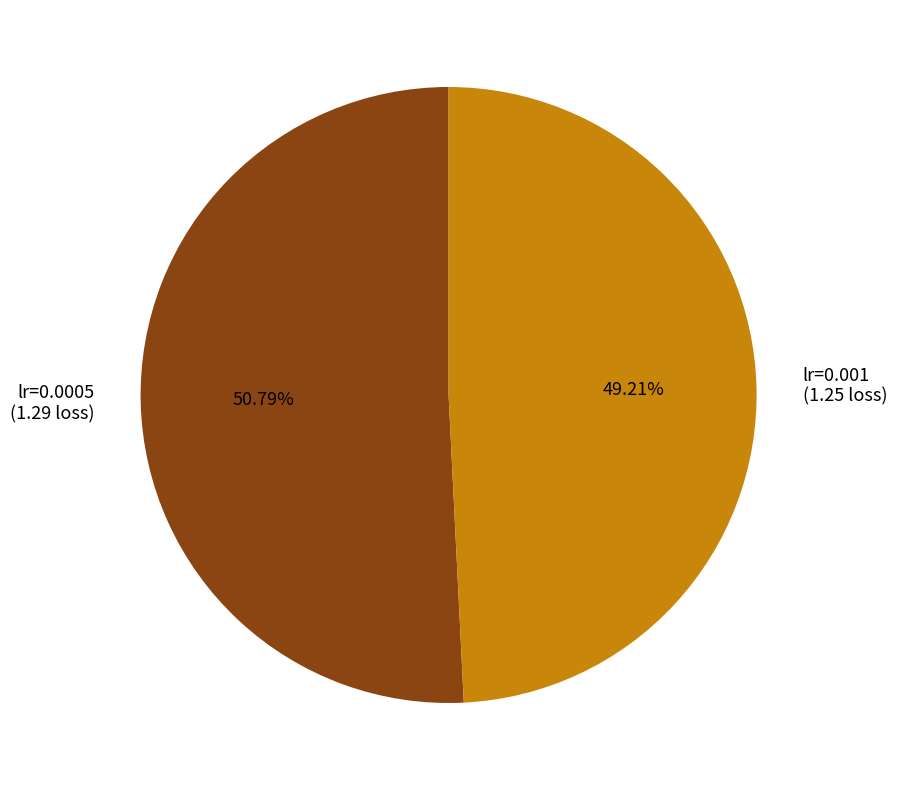

Does lr=0.0005 represent more than half of the total?

Yes